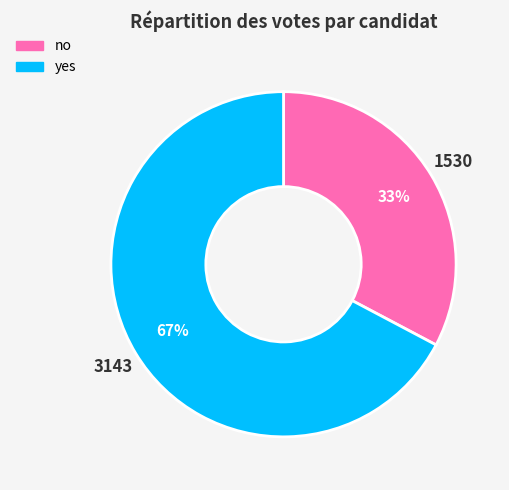

Is the sum of yes and no greater than half?

Yes